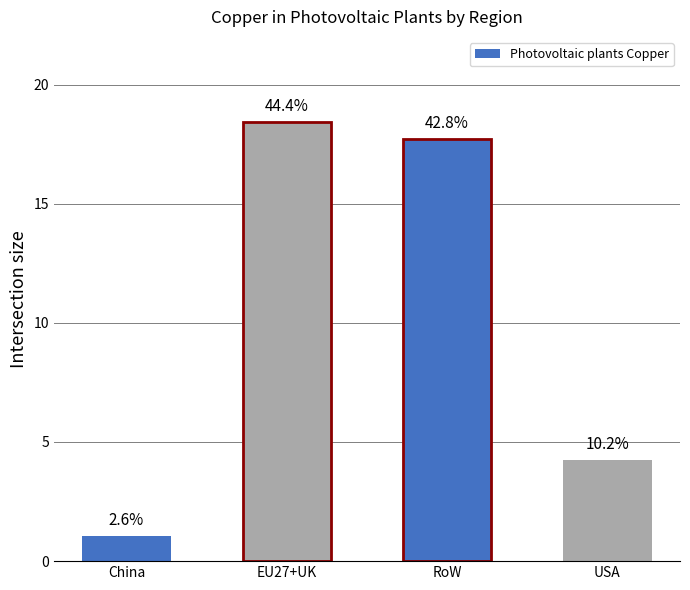

How many bars are there in total?

4